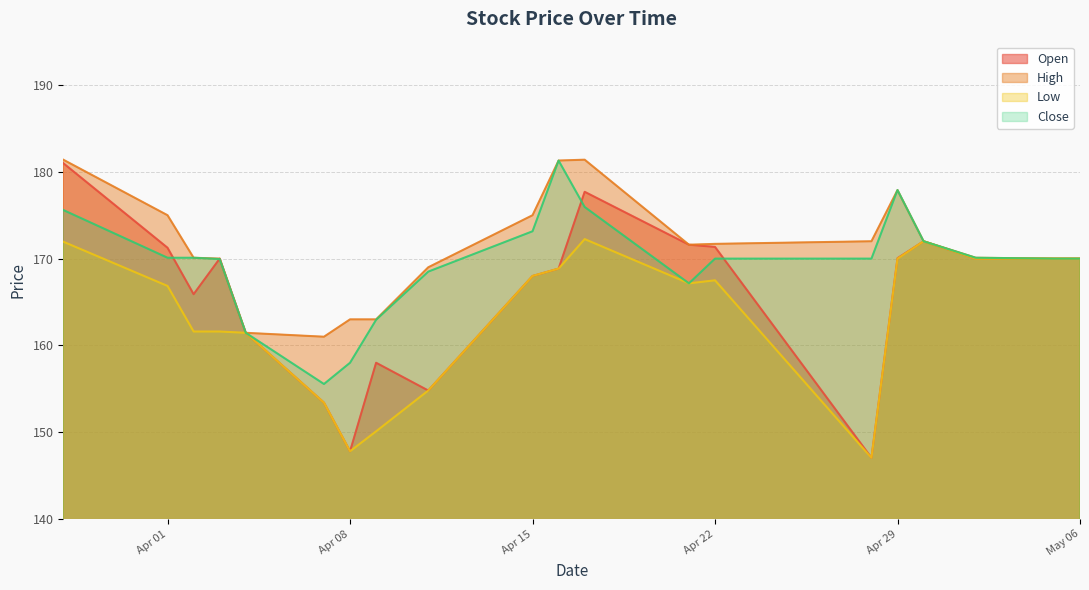

The Low series shows 273.9 at 2025-05-05. True or false?

False